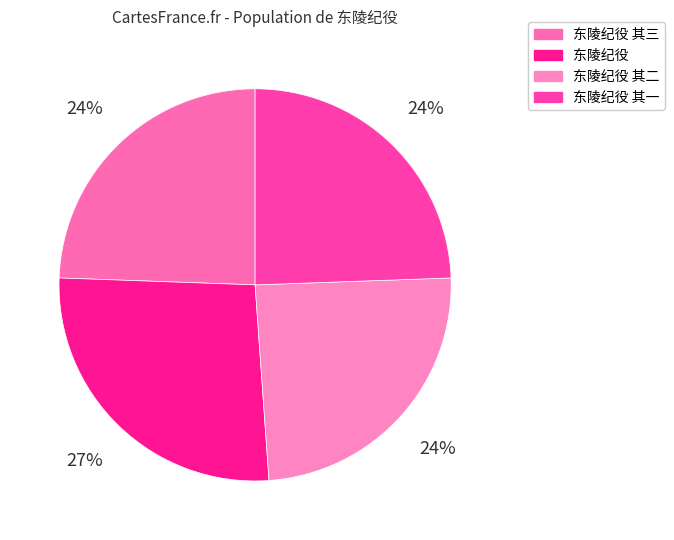

Count the number of slices in the pie.

4